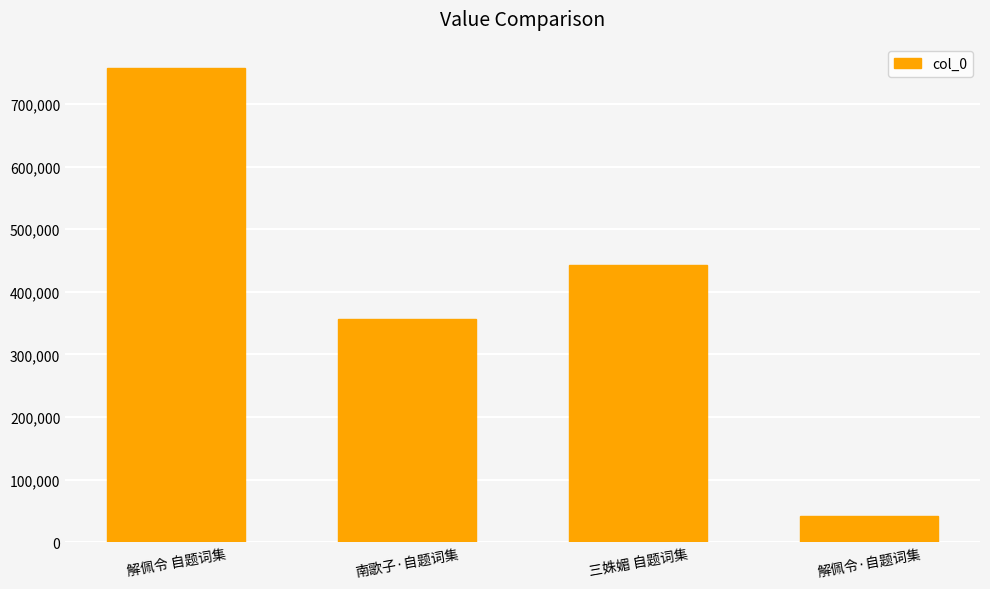

What is the difference between the values at 解佩令·自题词集 and 解佩令 自题词集?

714751